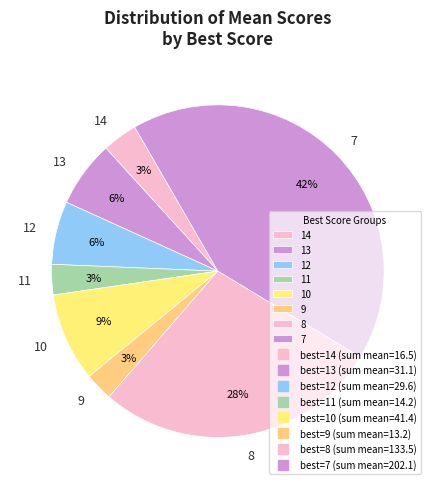

Which has a higher value, 11 or 7?

7